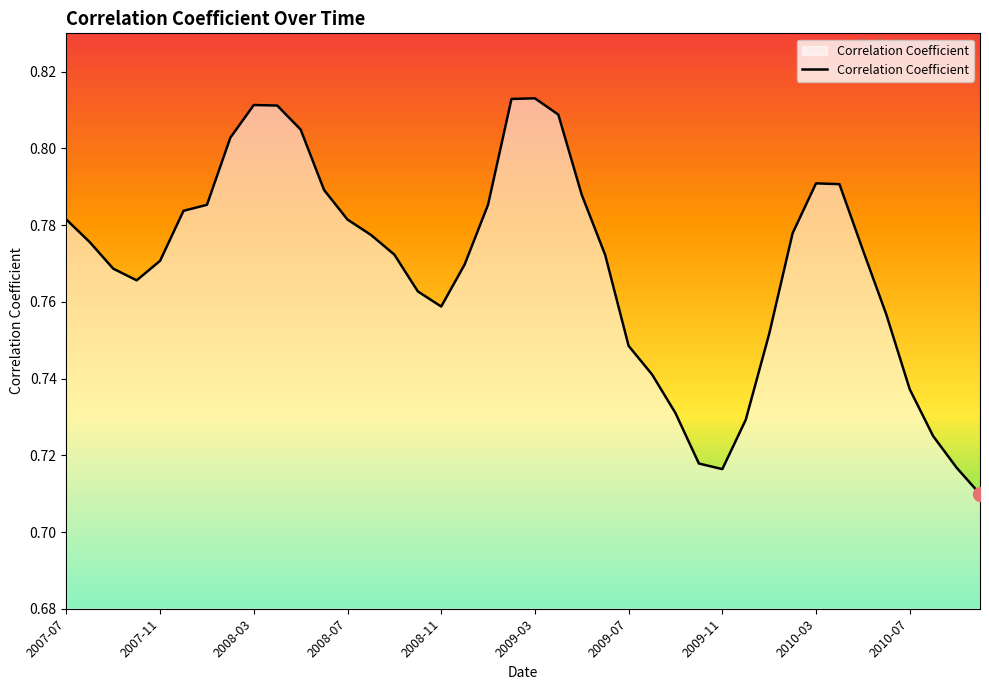

Is this an area chart (filled region under the line)?

Yes